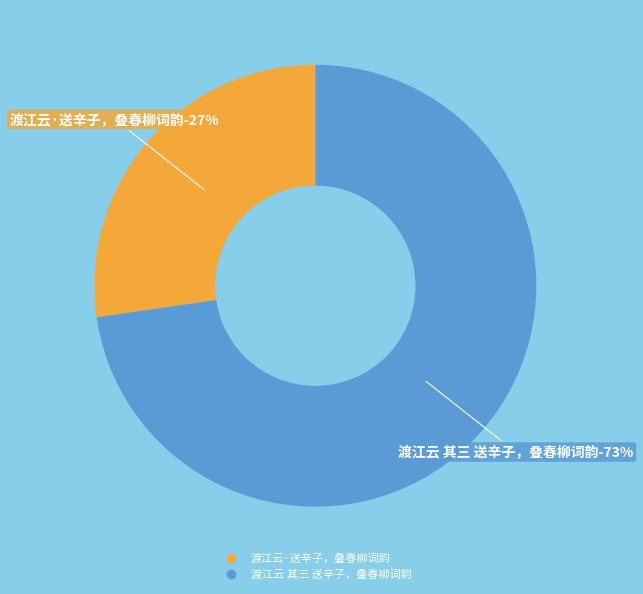

True or false: 渡江云·送辛子，叠春柳词韵 accounts for 27% of the total.

True